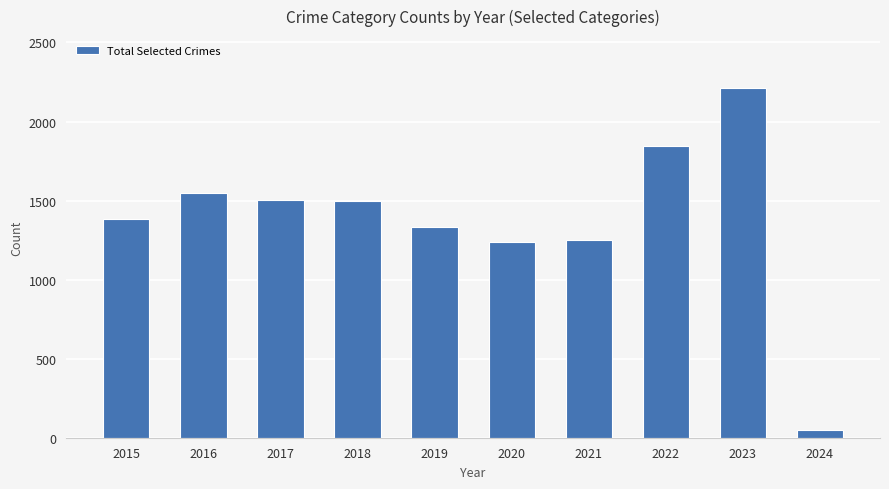

The chart shows a value of 1241 at 2020. True or false?

True